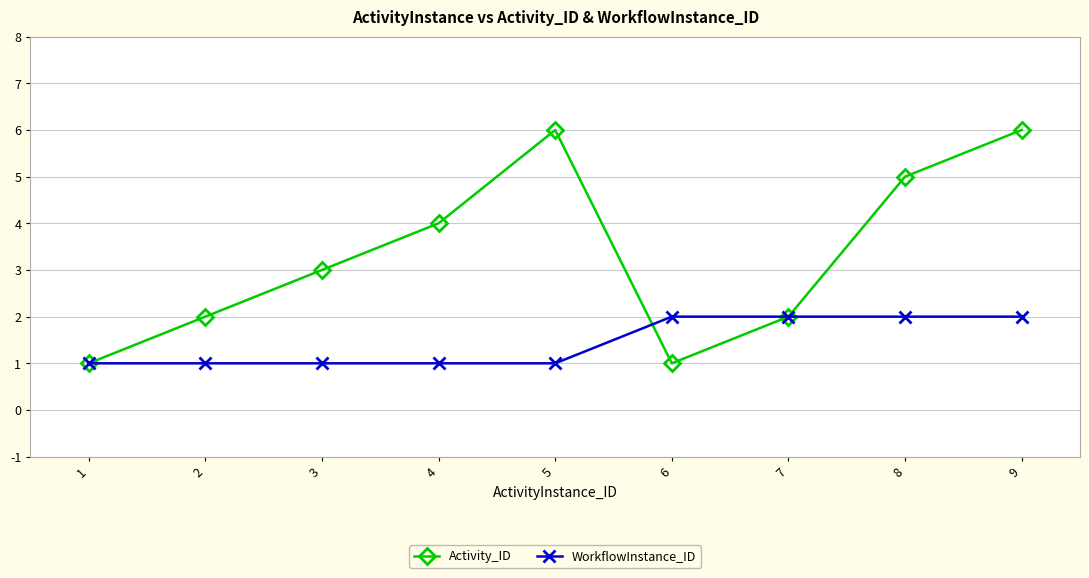

The WorkflowInstance_ID series shows 1 at 2. True or false?

True